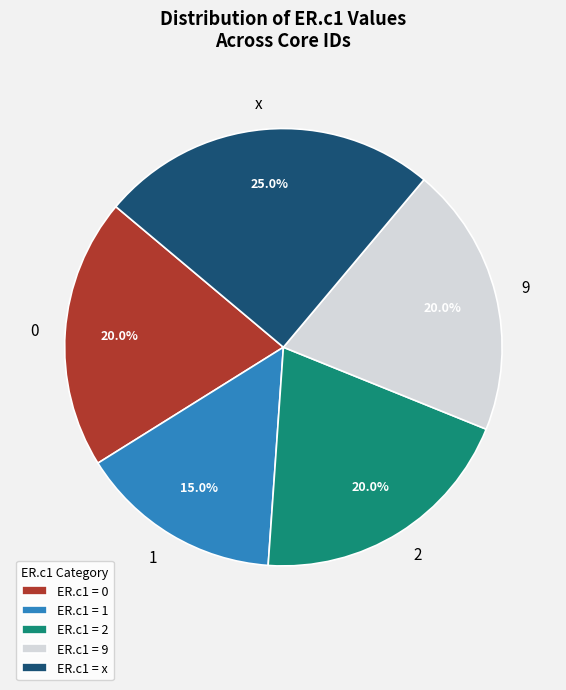

To the nearest percent, what percentage of the pie is 0?

20%